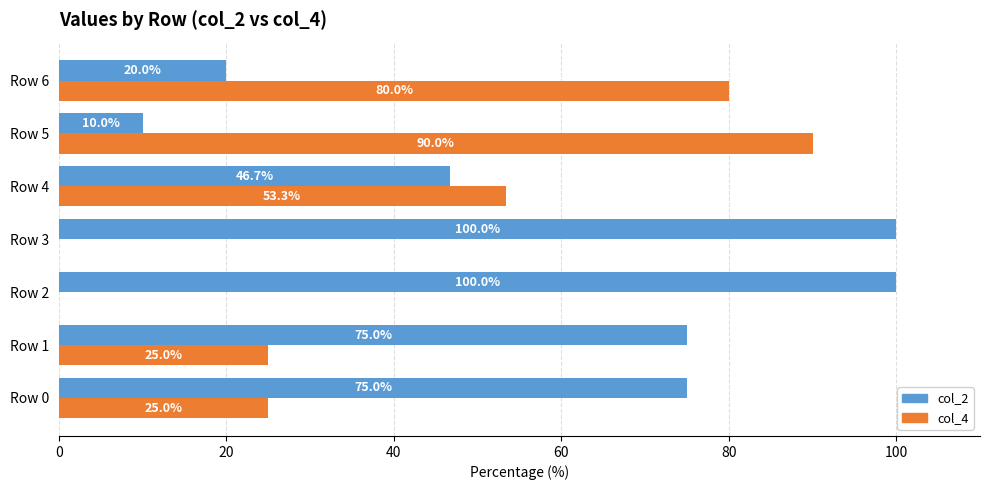

Is it true that col_4 equals 90.0 at Row 5?

True